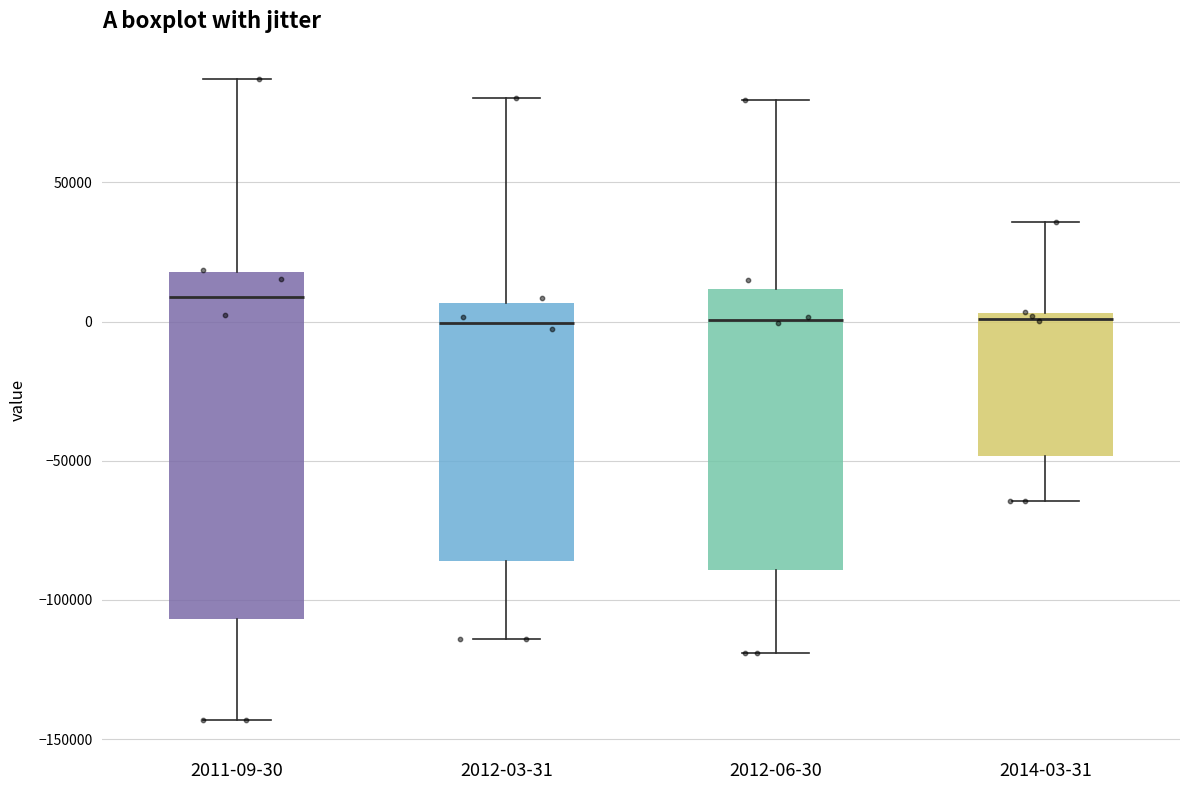

Where does the lower whisker of the box for 2012-03-31 end on the y-axis? The values are not printed on the chart, so give them approximately, as read against the axis.

-115000